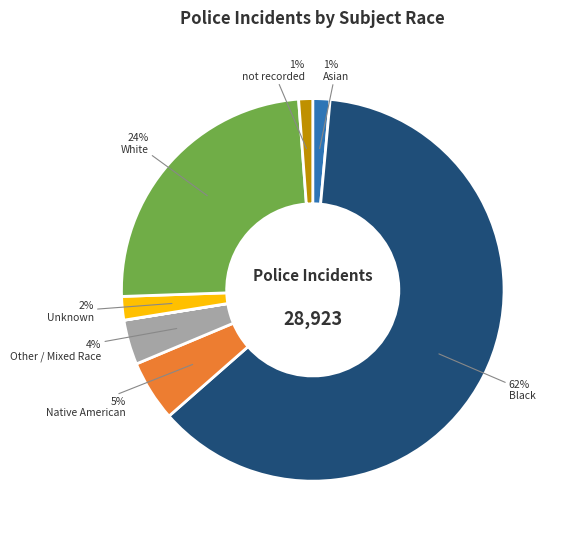

Count the number of slices in the pie.

8